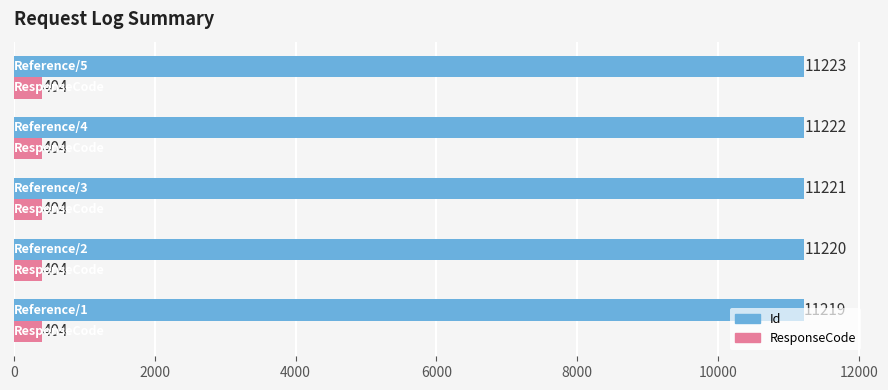

Rank the series by their maximum value, from highest to lowest.

Id, ResponseCode